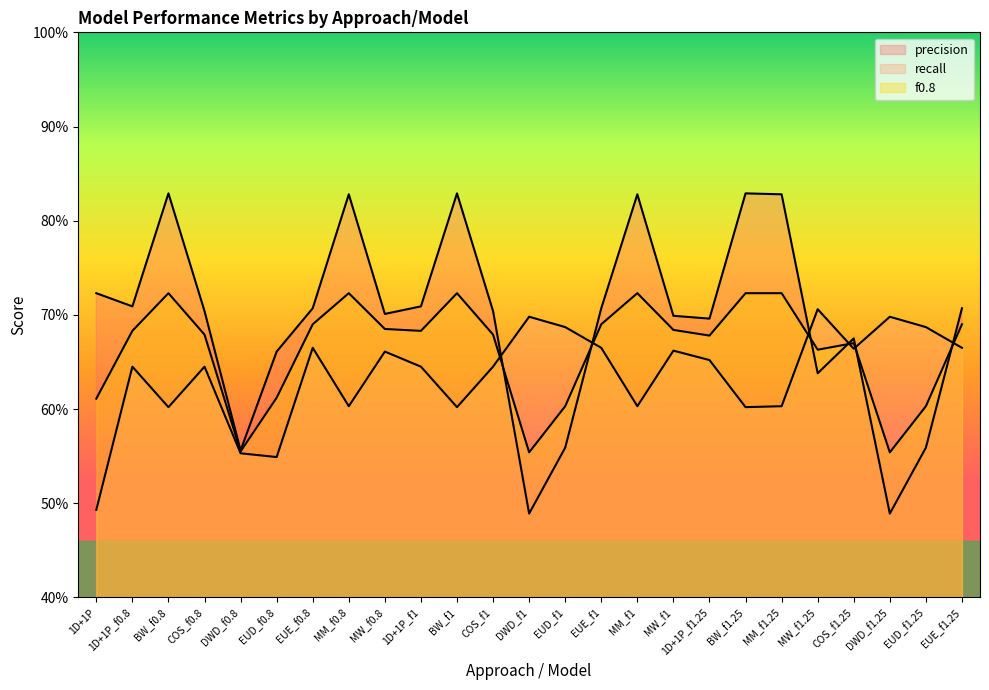

In f0.8, how many points are lower than both neighbors (excluding endpoints)?

6